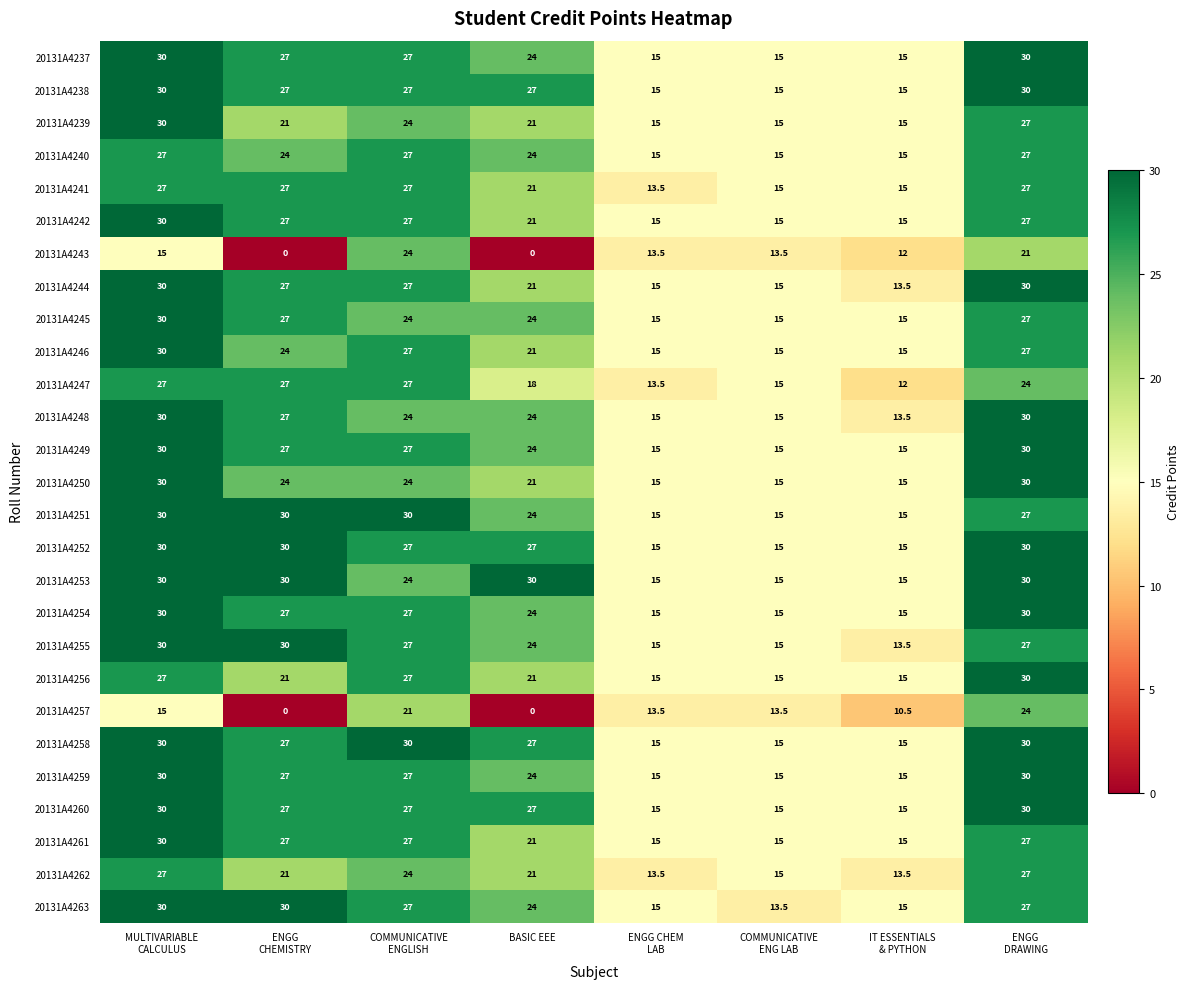

What is the spread (max minus min) of values at BASIC EEE?

30.0